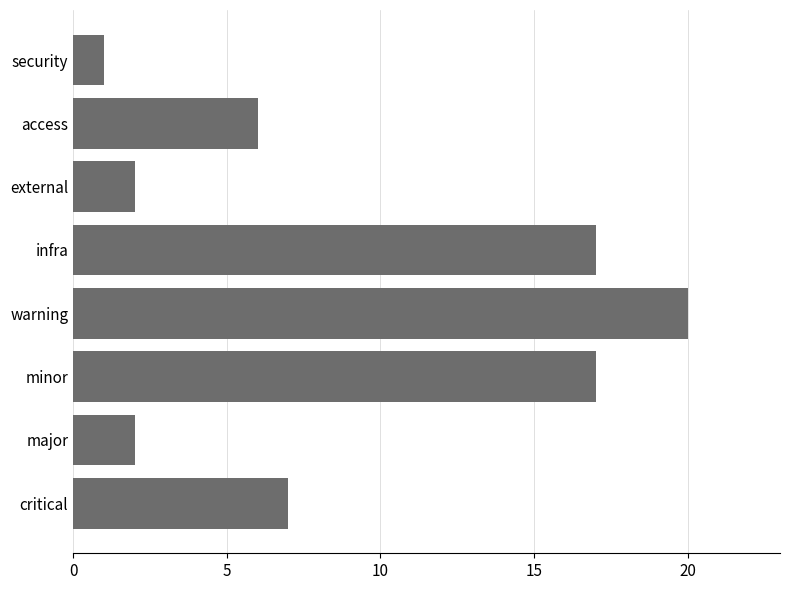

Reading top to bottom, what are all the values shown in this chart?

1	6	2	17	20	17	2	7